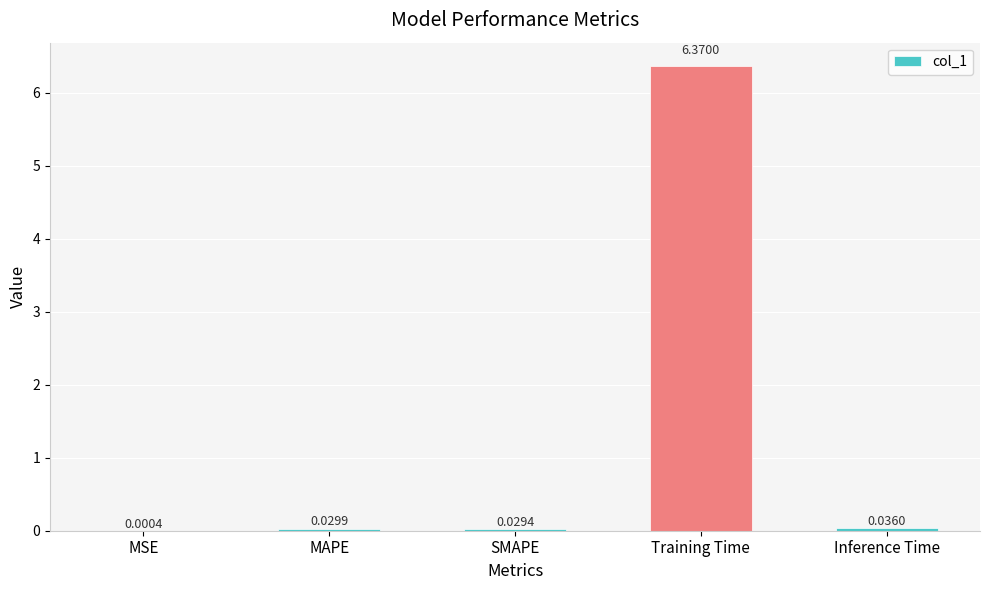

What is the greatest value displayed?

6.4